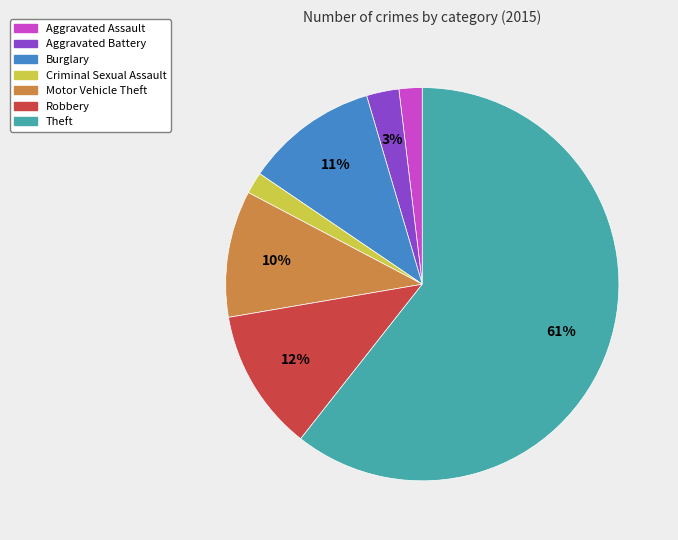

Which category has the biggest portion of the pie?

Theft